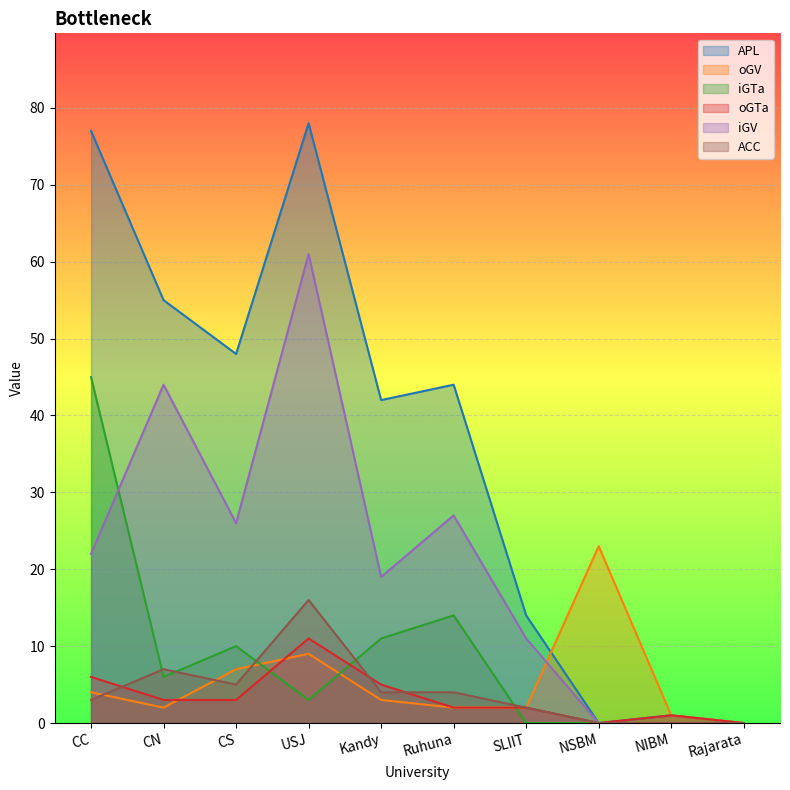

How many interior local valleys does the iGV series have?

2